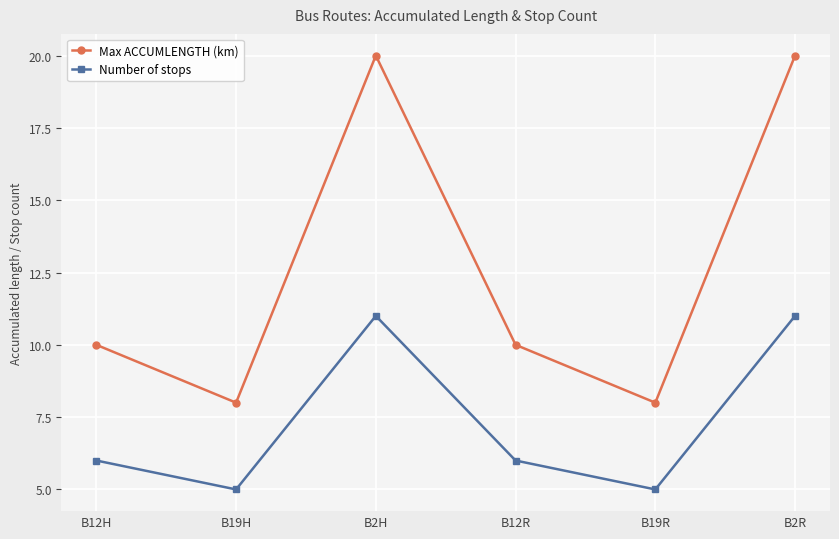

What is the highest value of the Max ACCUMLENGTH (km) series?

20